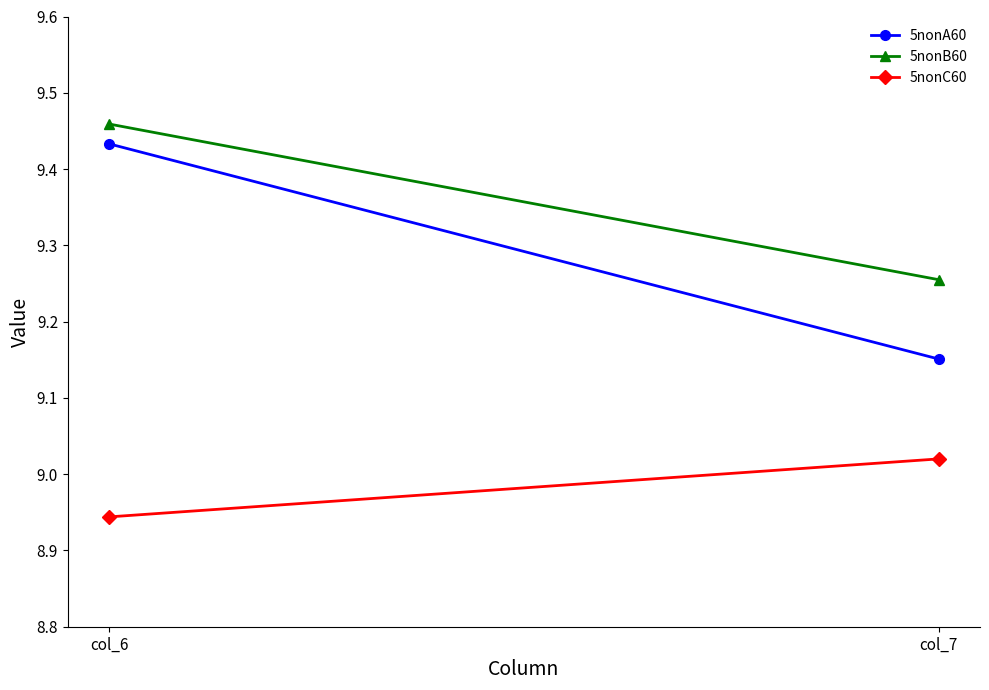

Which series has the largest total across all categories?

5nonB60